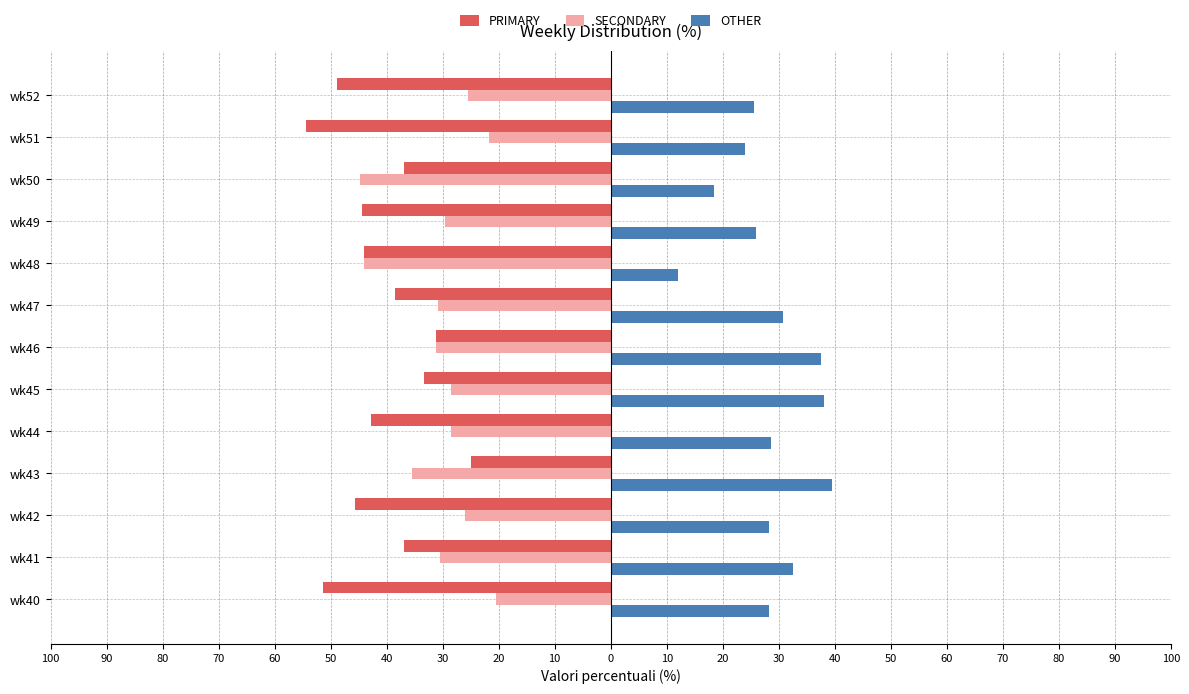

What are all the series names shown in the legend?

PRIMARY, SECONDARY, OTHER